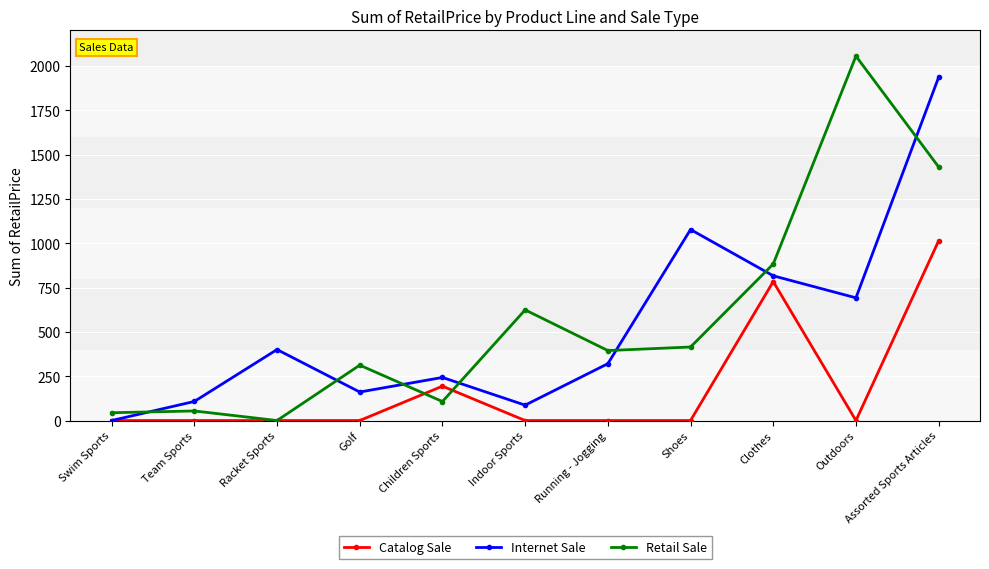

Is it true that Retail Sale equals 177.0 at Children Sports?

False